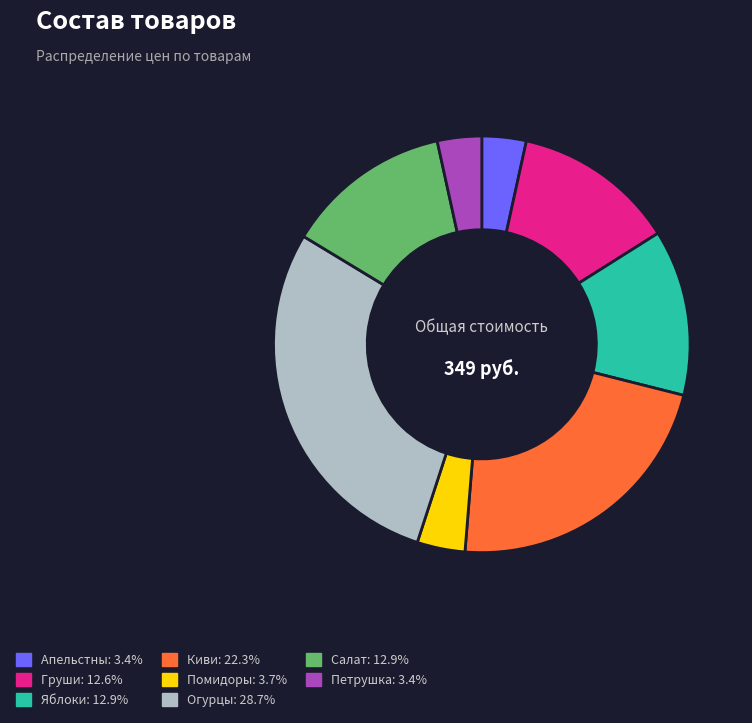

Does Помидоры represent more than half of the total?

No